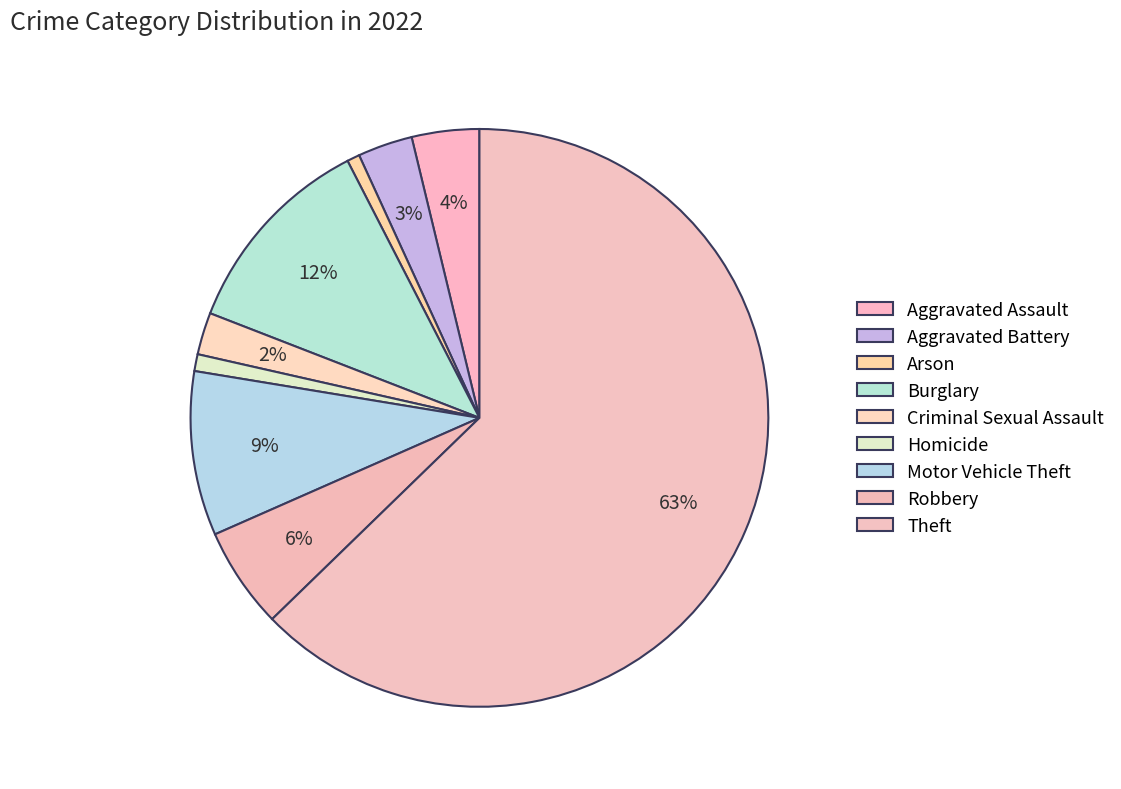

Count the number of slices in the pie.

9